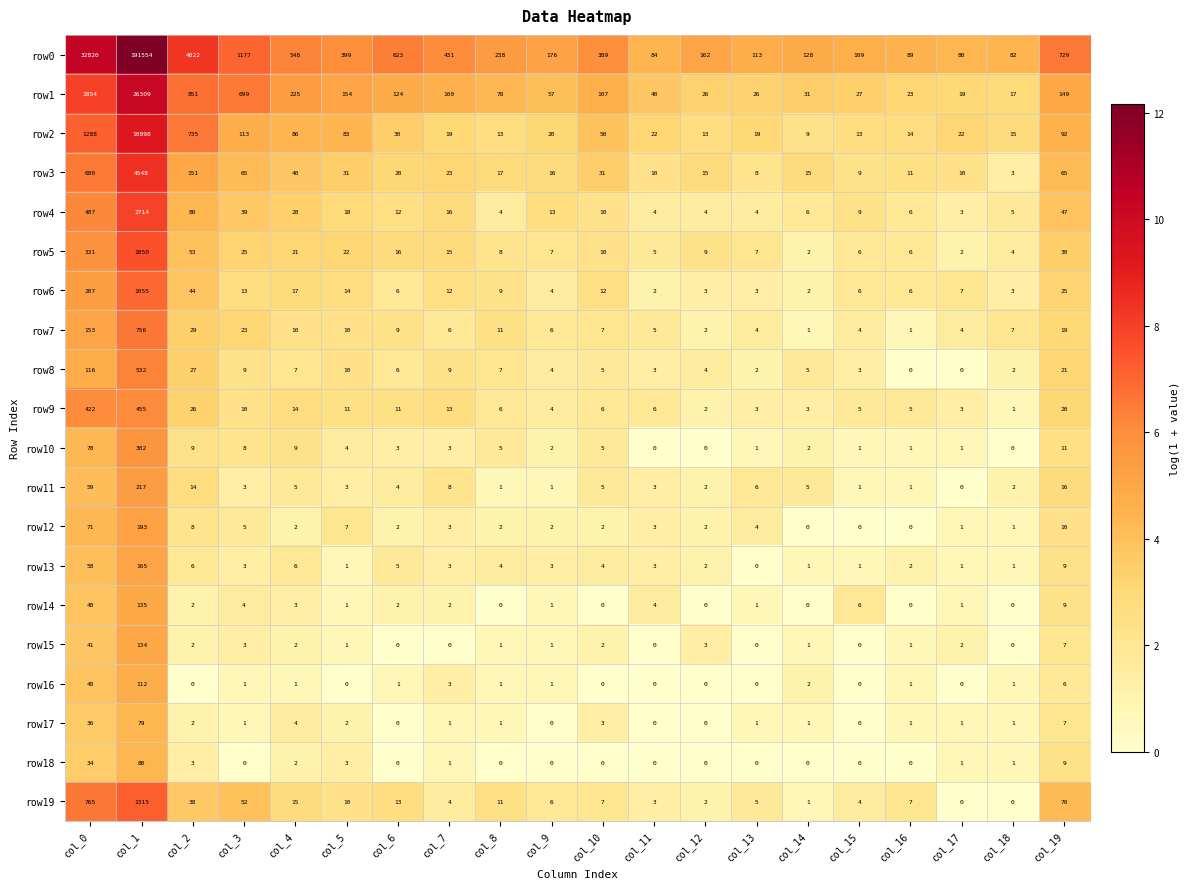

At which label does row10 first exceed 3?

col_0